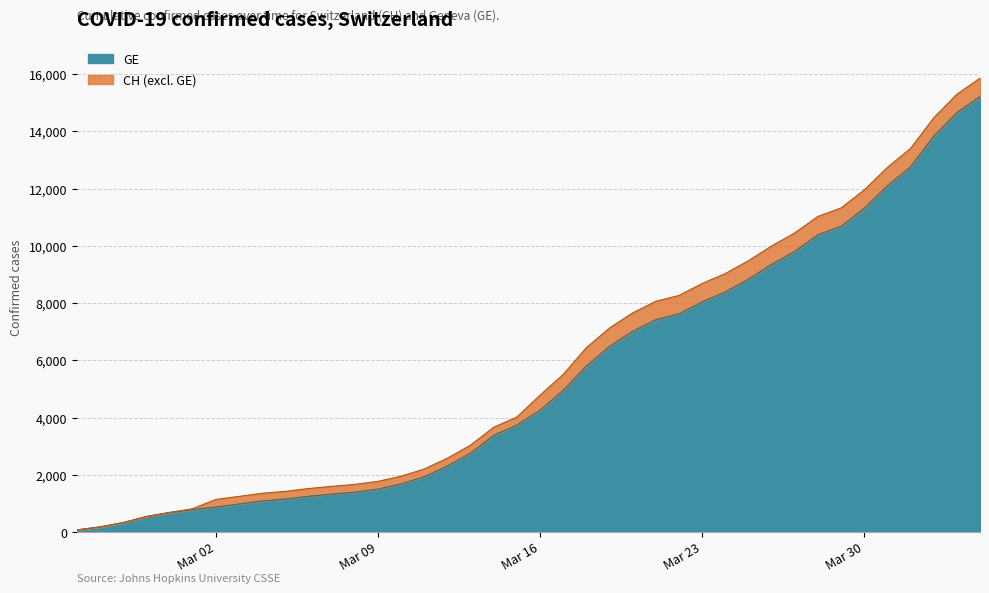

Which series has the widest spread of values?

CH